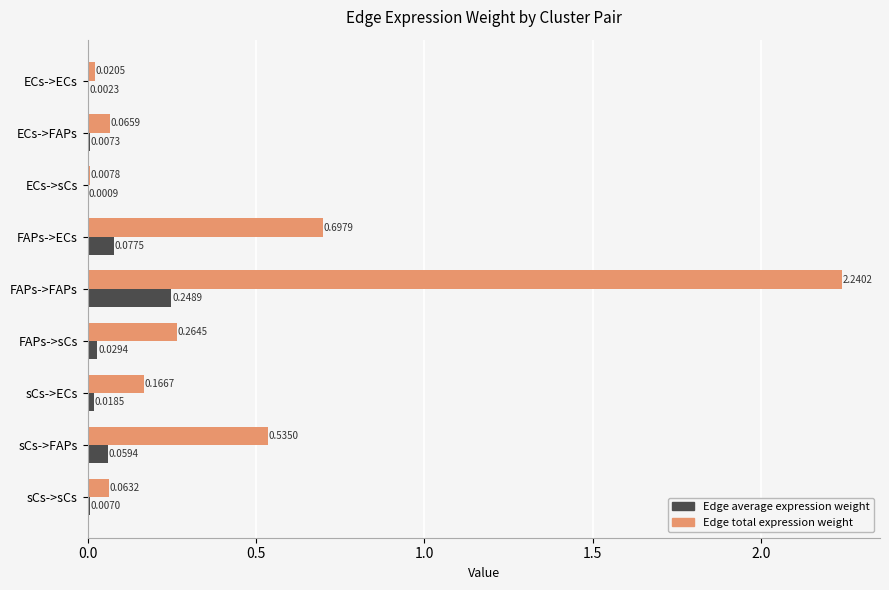

Which series has the largest total across all categories?

Edge total expression weight